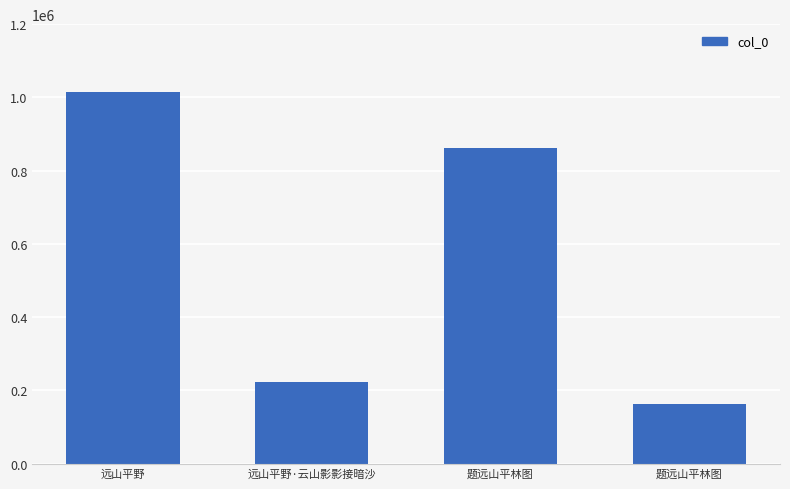

What is the label of the 3rd bar from the left?

题远山平林图